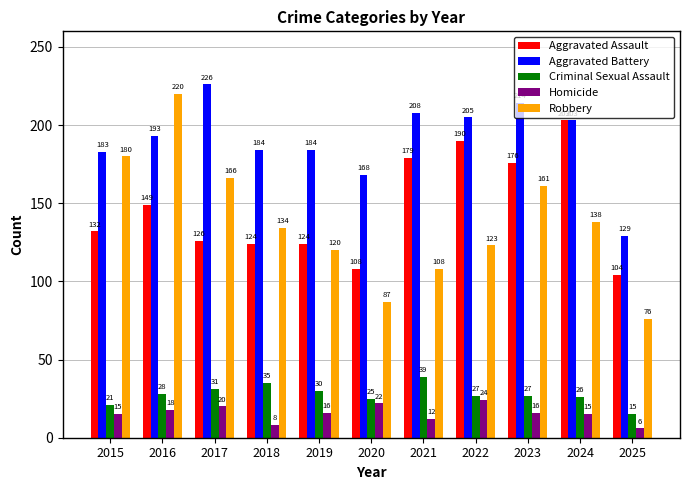

What is the sum of all Aggravated Assault values?

1615